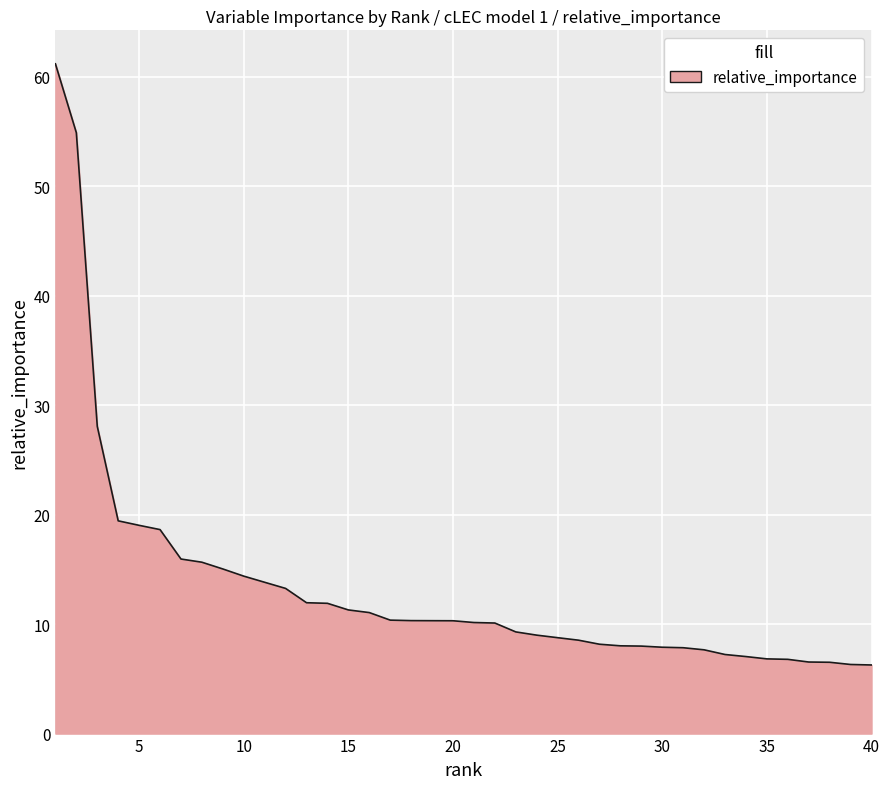

What is the difference between the maximum and minimum values?

54.9